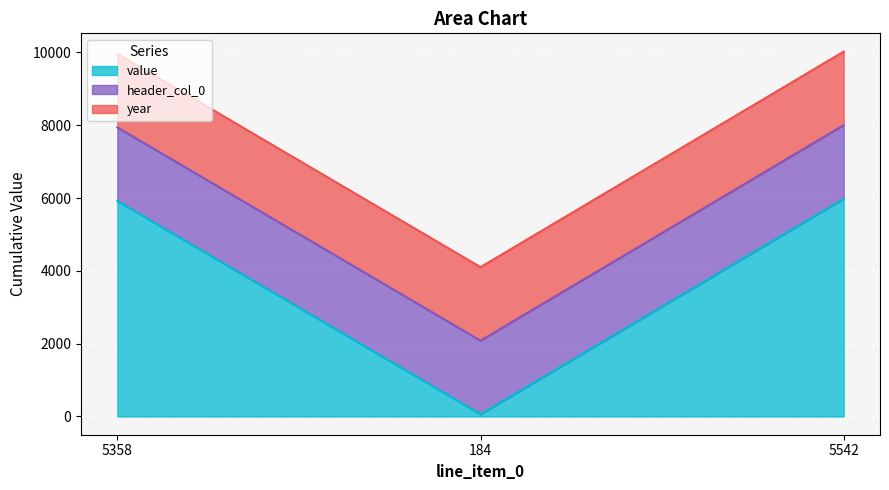

Rank the series at 5542 from lowest to highest value.

header_col_0, year, value